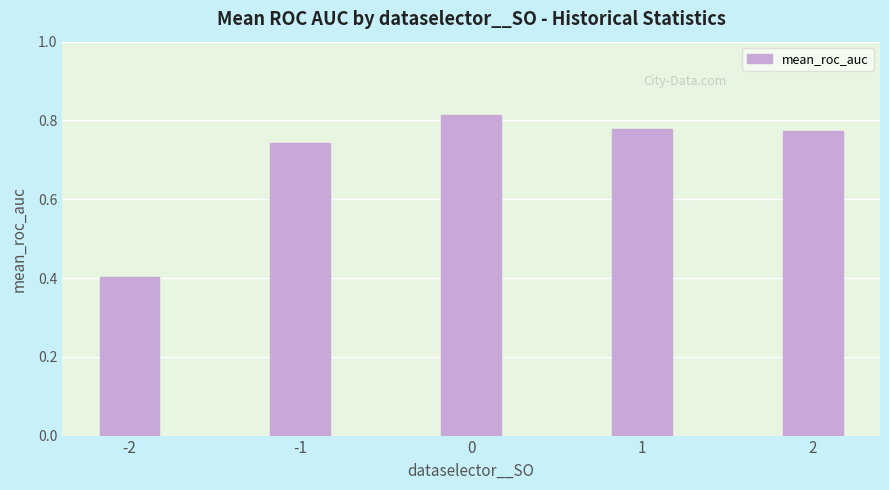

Count the values in the range 0 to 1.

5